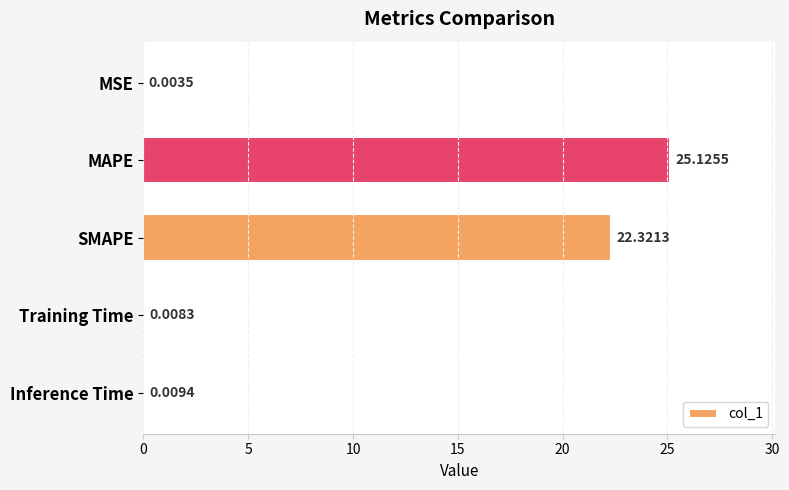

Does the chart contain stacked bars?

No